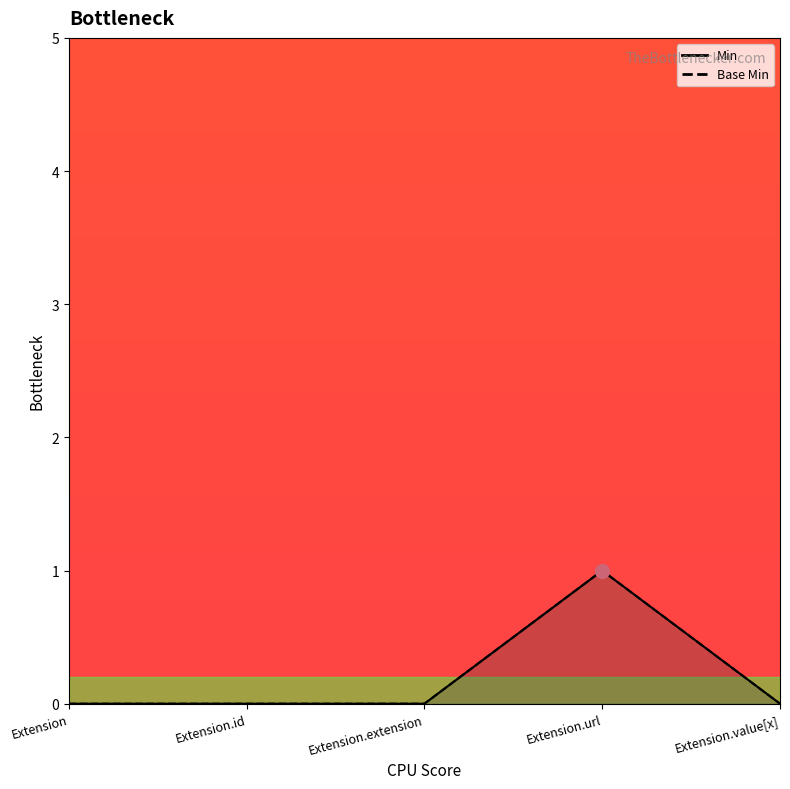

Does the chart have visible grid lines?

No